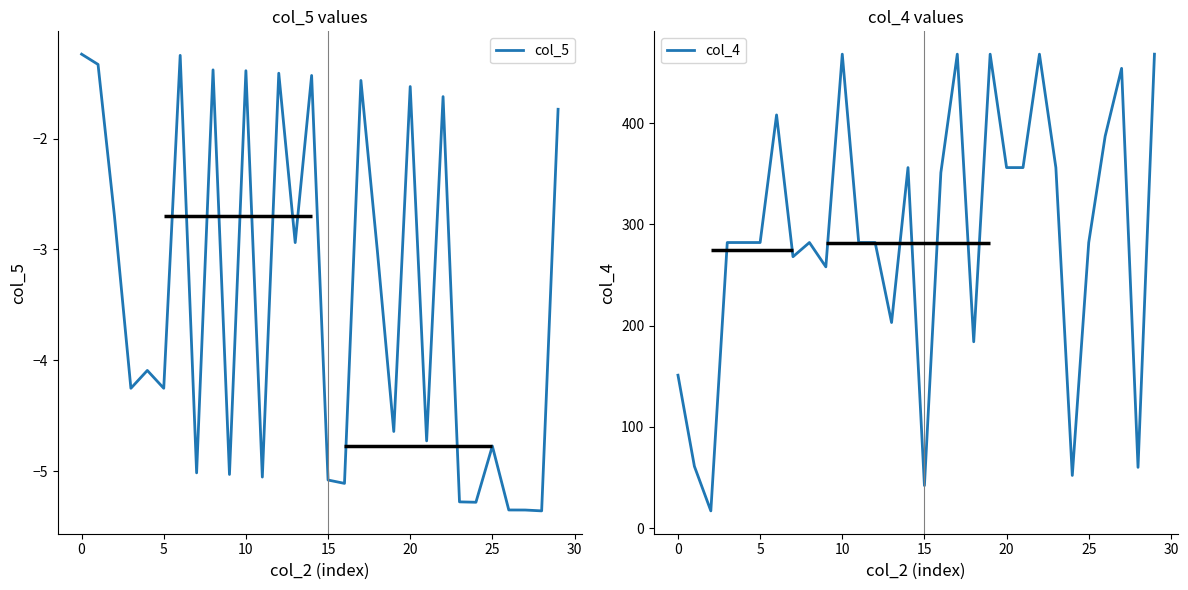

What are all the series names shown in the legend?

col_5, col_4